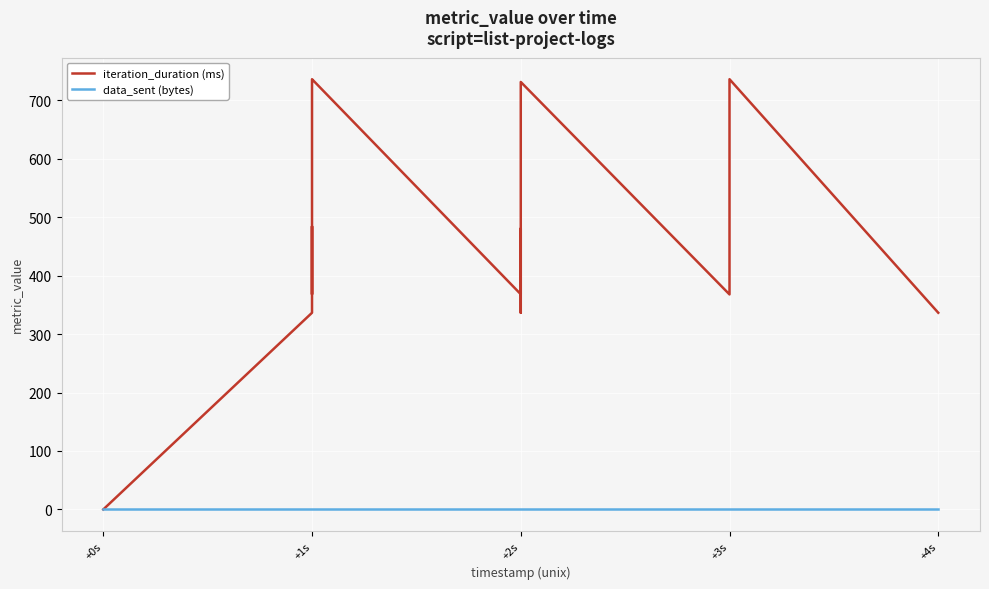

At how many categories does at least one series exceed 489?

4